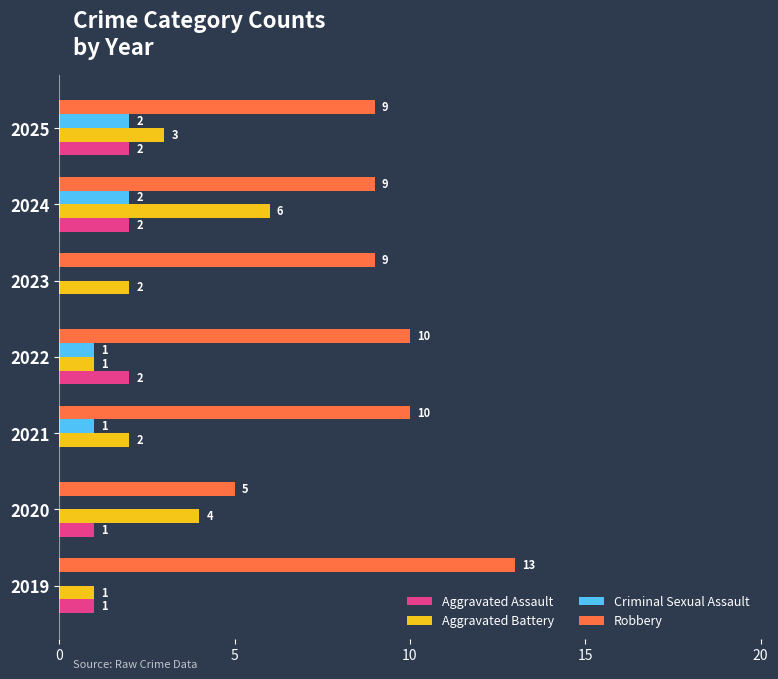

Is it true that Robbery equals 5 at 2020?

True